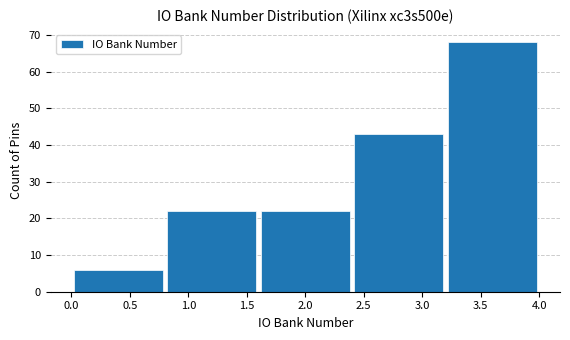

Reading left to right, transcribe this chart: for each bar, give the range it covers on the x-axis and its height. The values are not printed on the chart, so give them approximately, as read against the axis.

0.0 to 0.8: 6
0.8 to 1.6: 22
1.6 to 2.4: 22
2.4 to 3.2: 43
3.2 to 4.0: 68